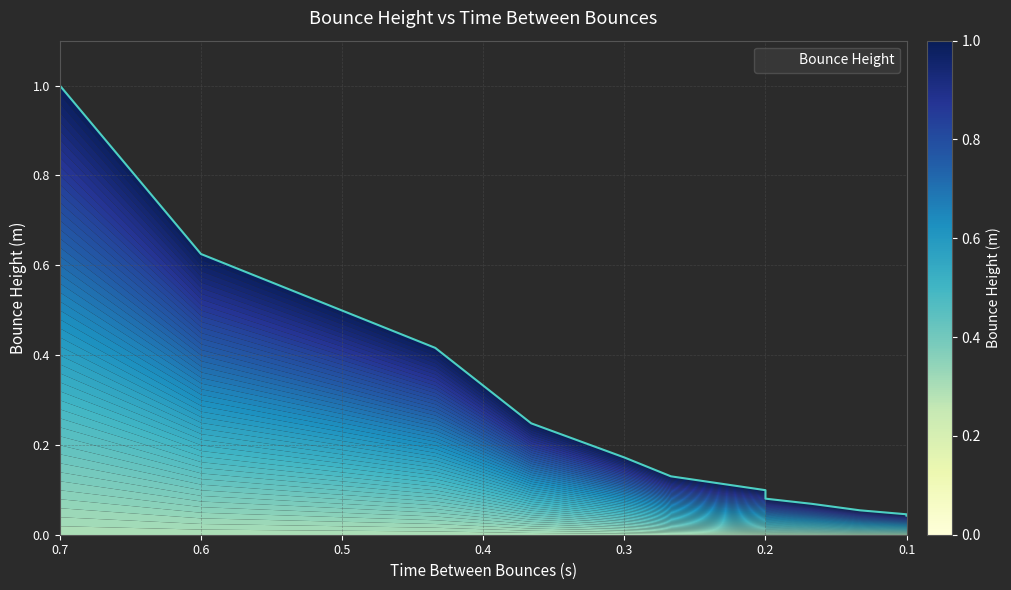

What is the change in value from 0.6 to 0.133?

-0.6